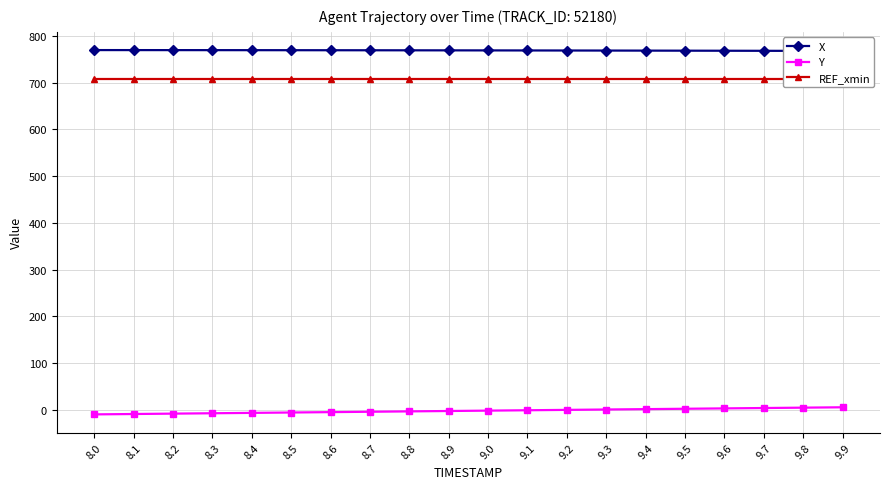

What is the label of the 13th point from the right?

8.7